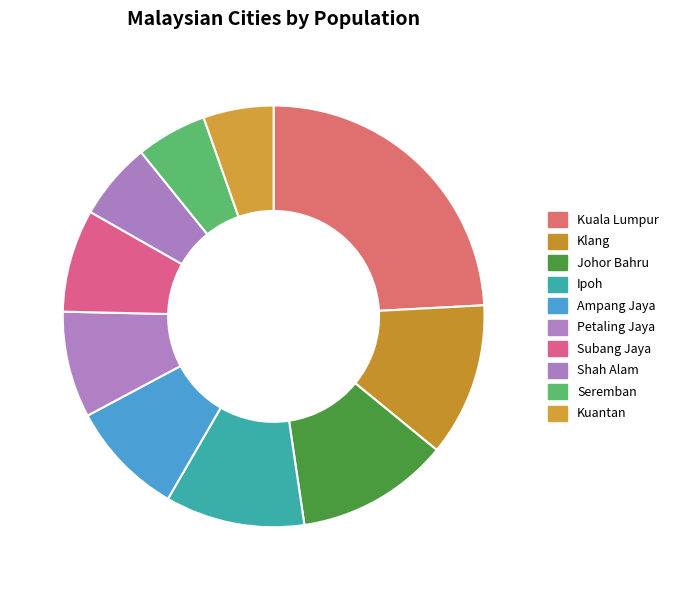

What percentage is NOT represented by Kuantan?

94.6%